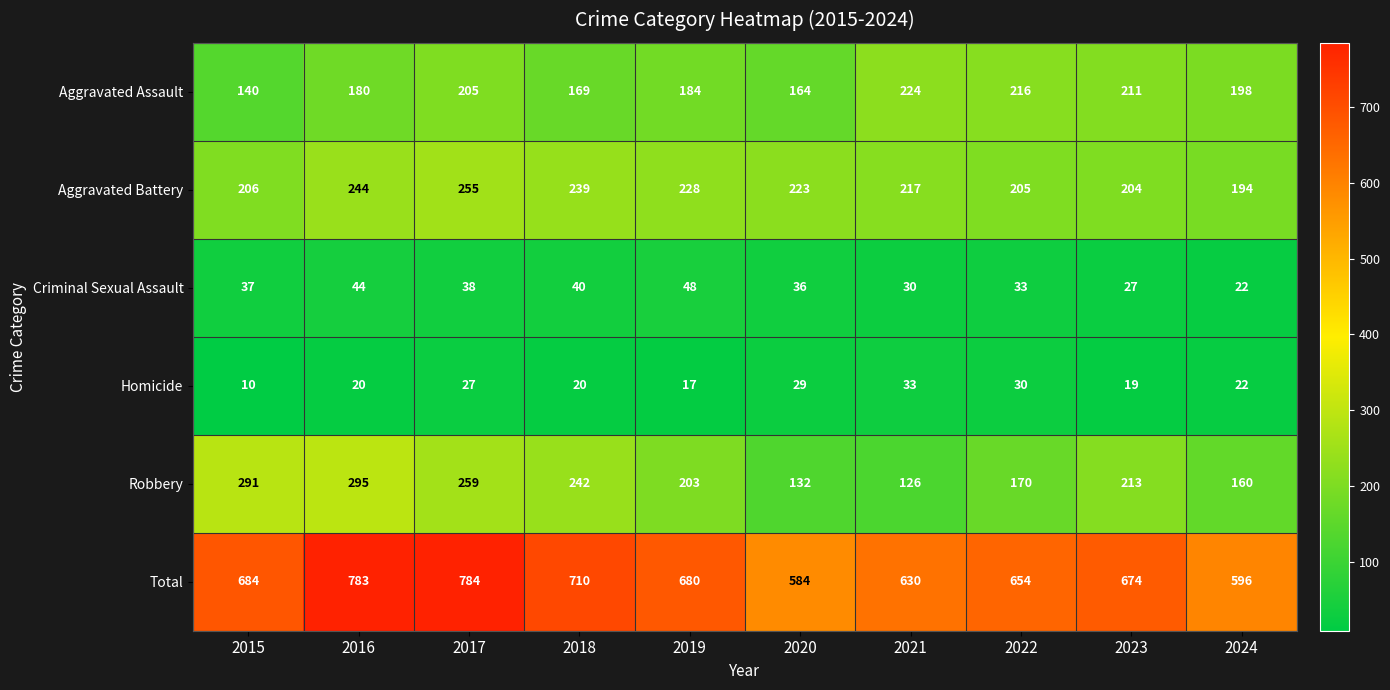

The value of Aggravated Battery at 2015 is 206. True or false?

True